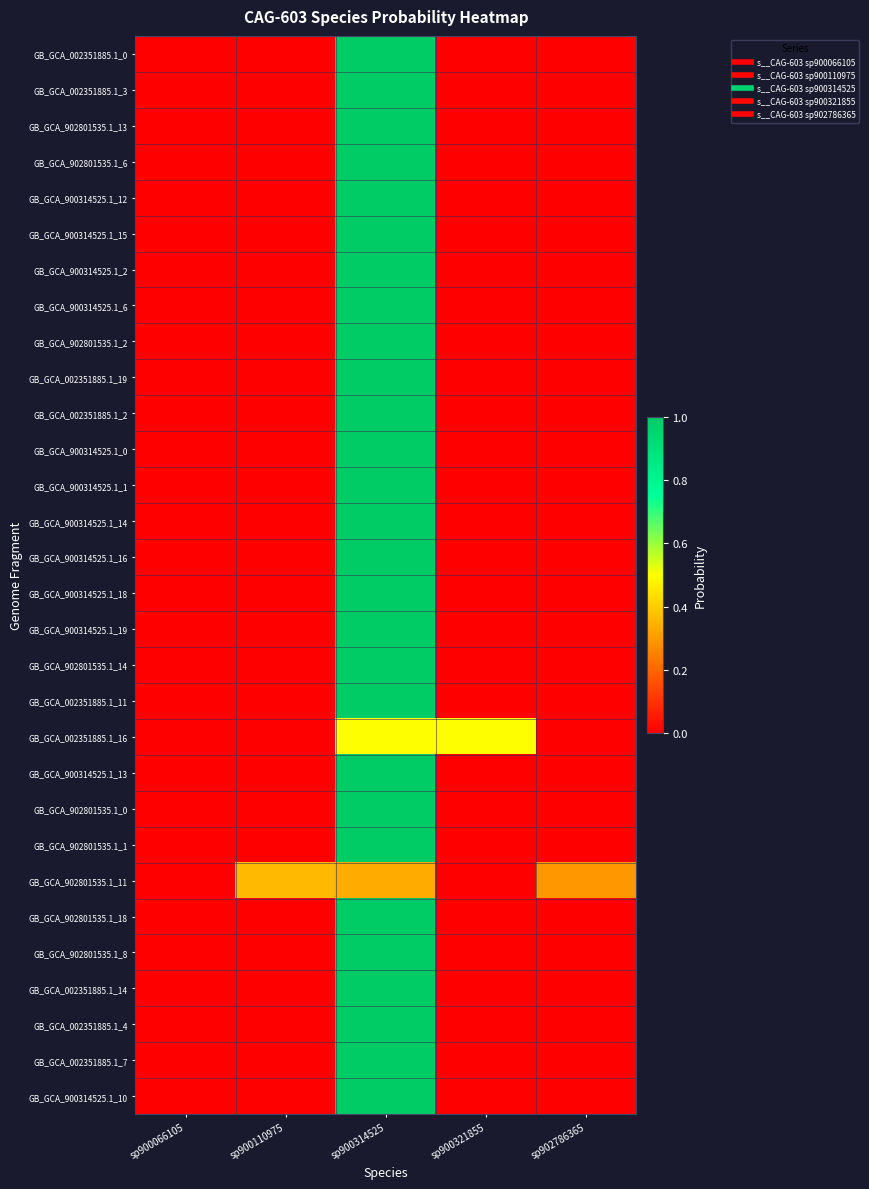

What is the difference between the highest and lowest values at sp900314525?

0.7